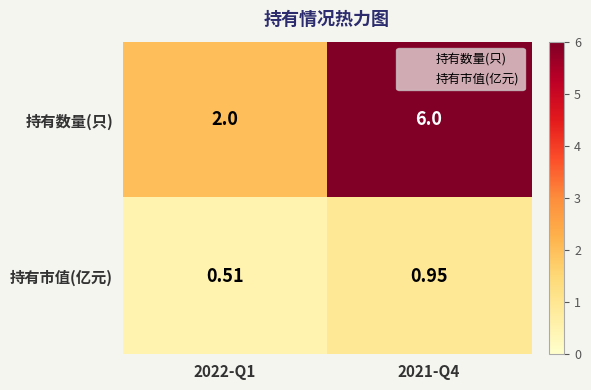

Which series has the largest range (max minus min)?

持有数量(只)